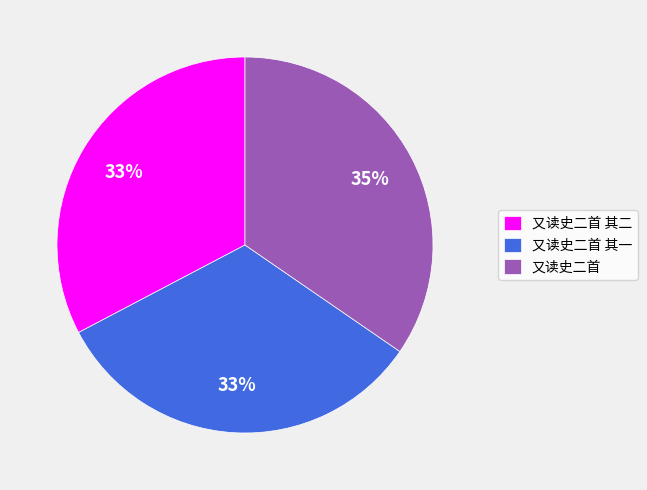

How many segments does this pie chart have?

3